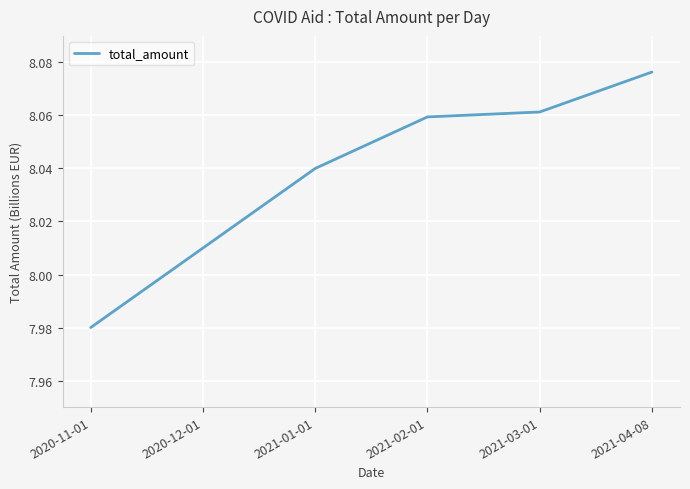

Rank the categories by value from lowest to highest.

2020-11-01, 2020-12-01, 2021-01-01, 2021-02-01, 2021-03-01, 2021-04-08